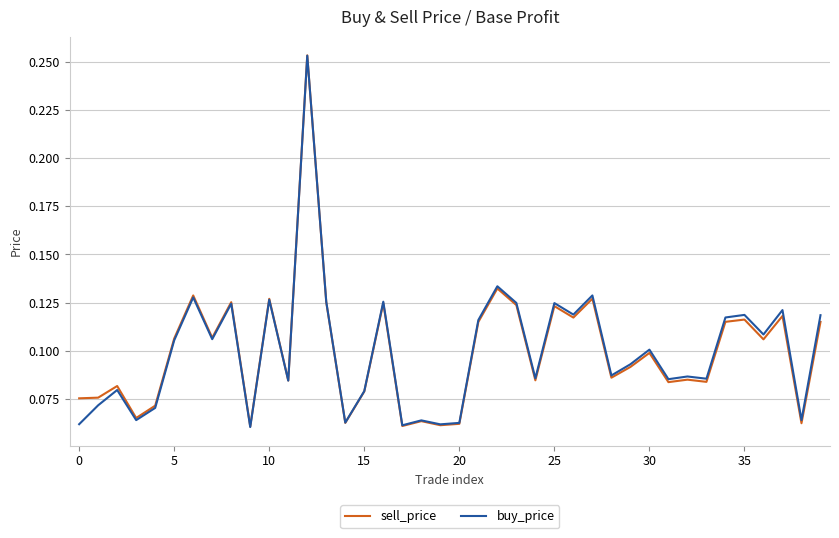

What is the difference between the maximum and minimum values in the sell_price series?

0.2